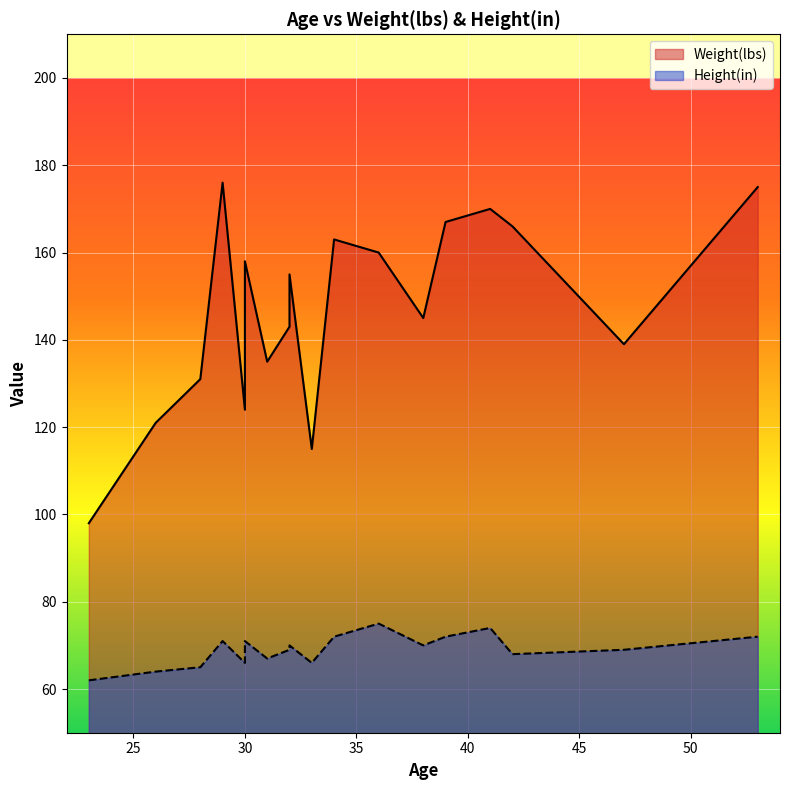

Rank the series by their average value, from lowest to highest.

Height(in), Weight(lbs)